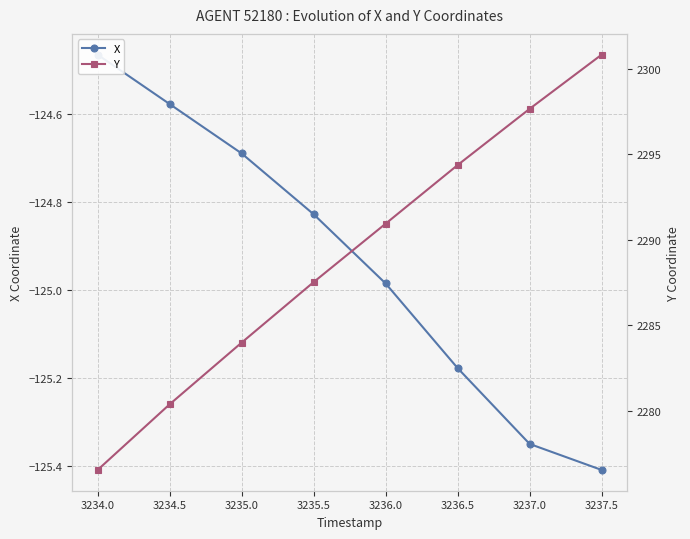

Does the chart have visible grid lines?

Yes